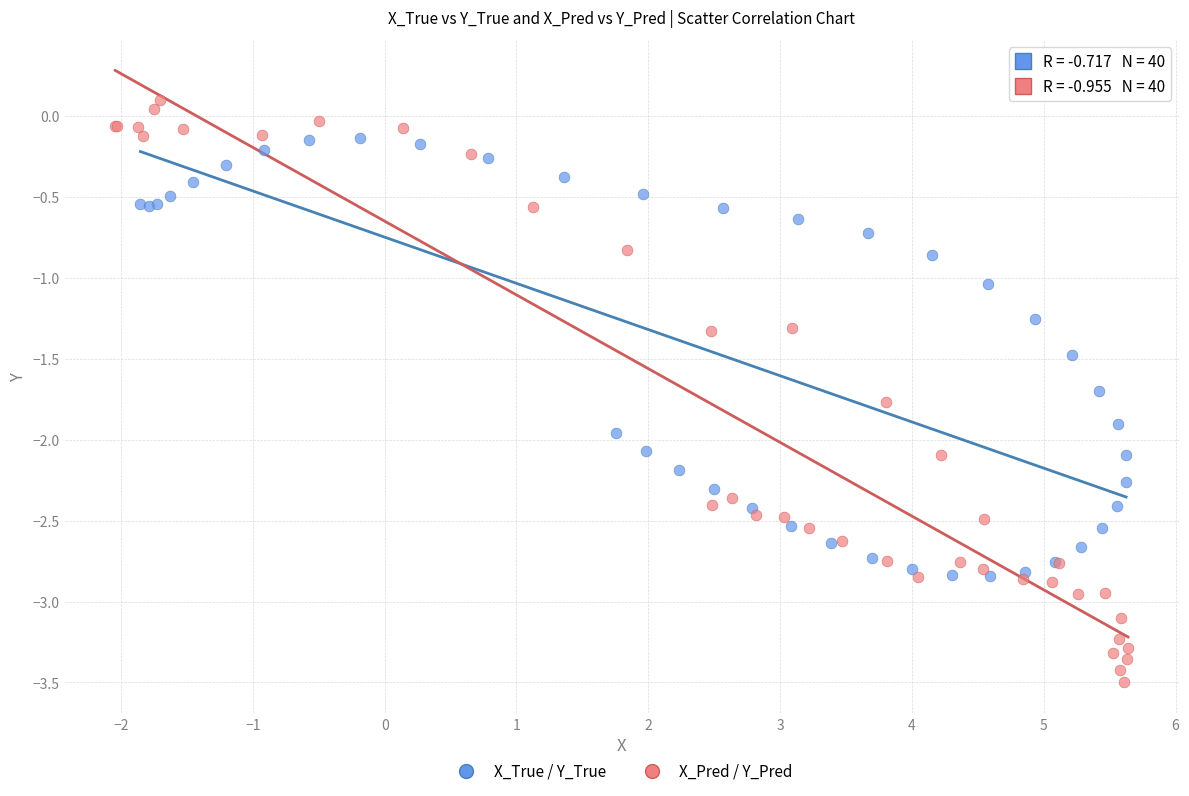

Which series contains the lowest Y value?

X_Pred / Y_Pred